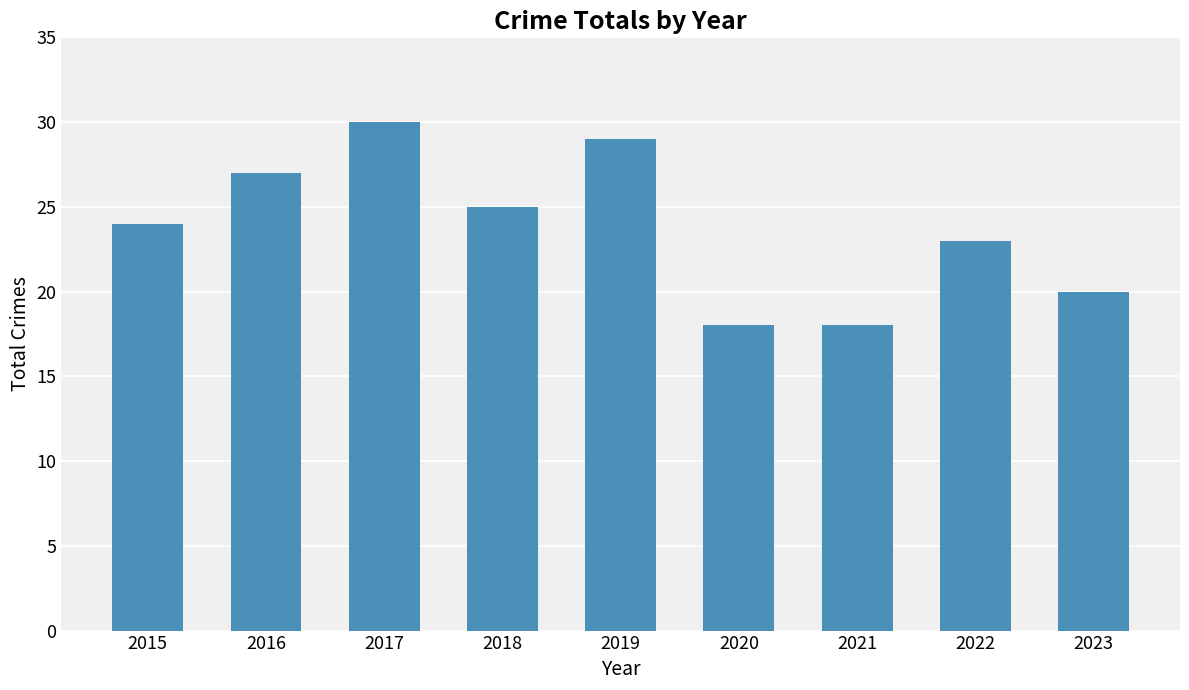

What is the sum of all values?

214